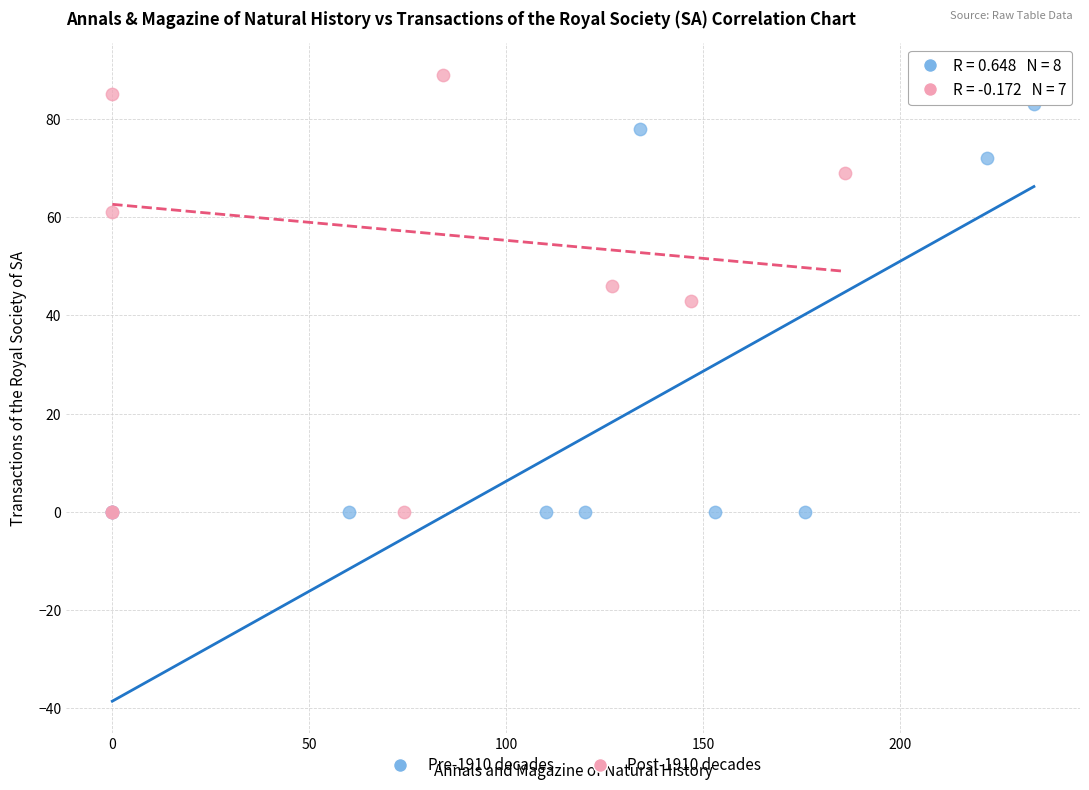

Which series has the widest spread of Y values?

Post-1910 decades